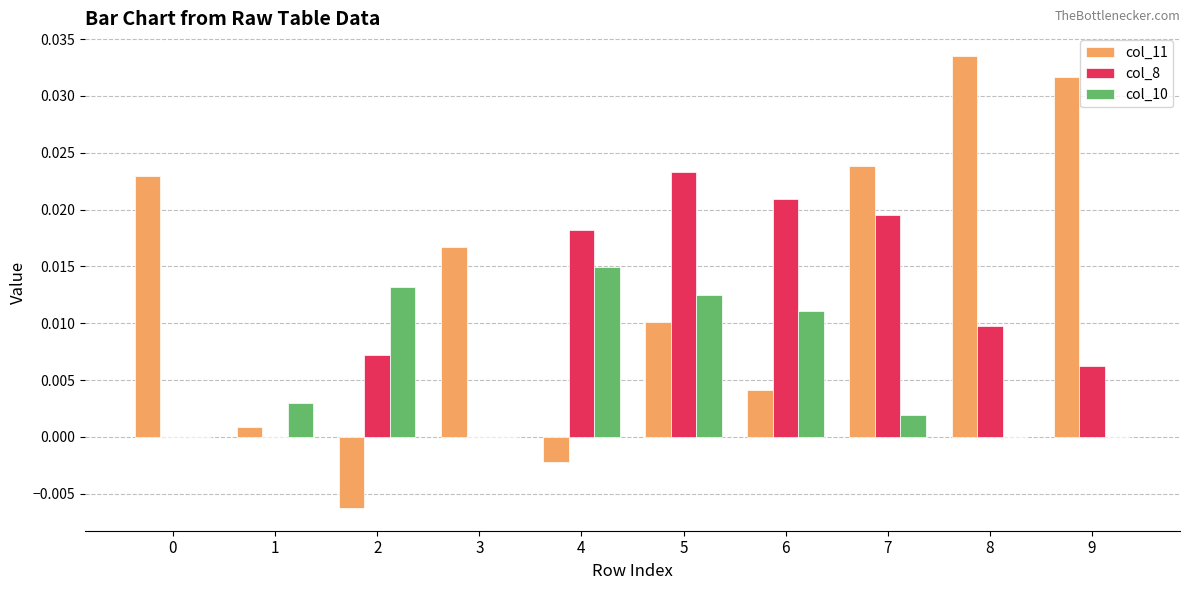

How many series are shown in this chart?

3